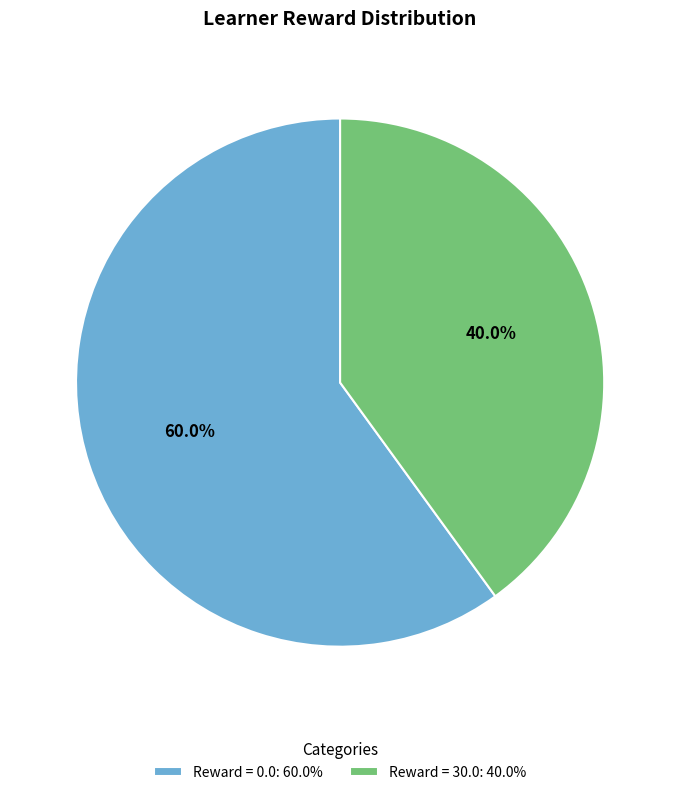

Rank the categories by value from highest to lowest.

Reward = 0.0: 60.0%, Reward = 30.0: 40.0%